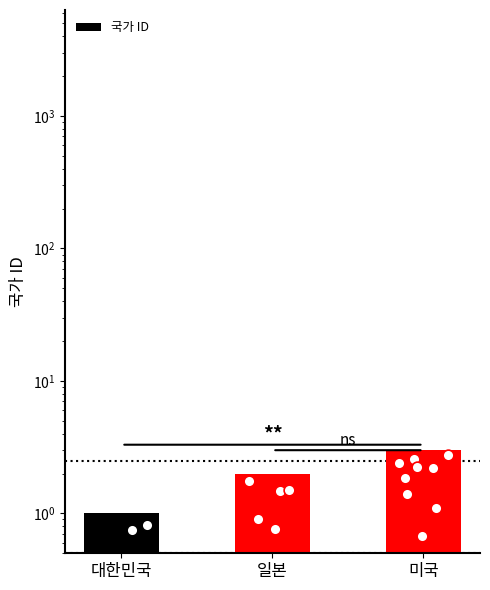

Which has a higher value, 대한민국 or 미국?

미국